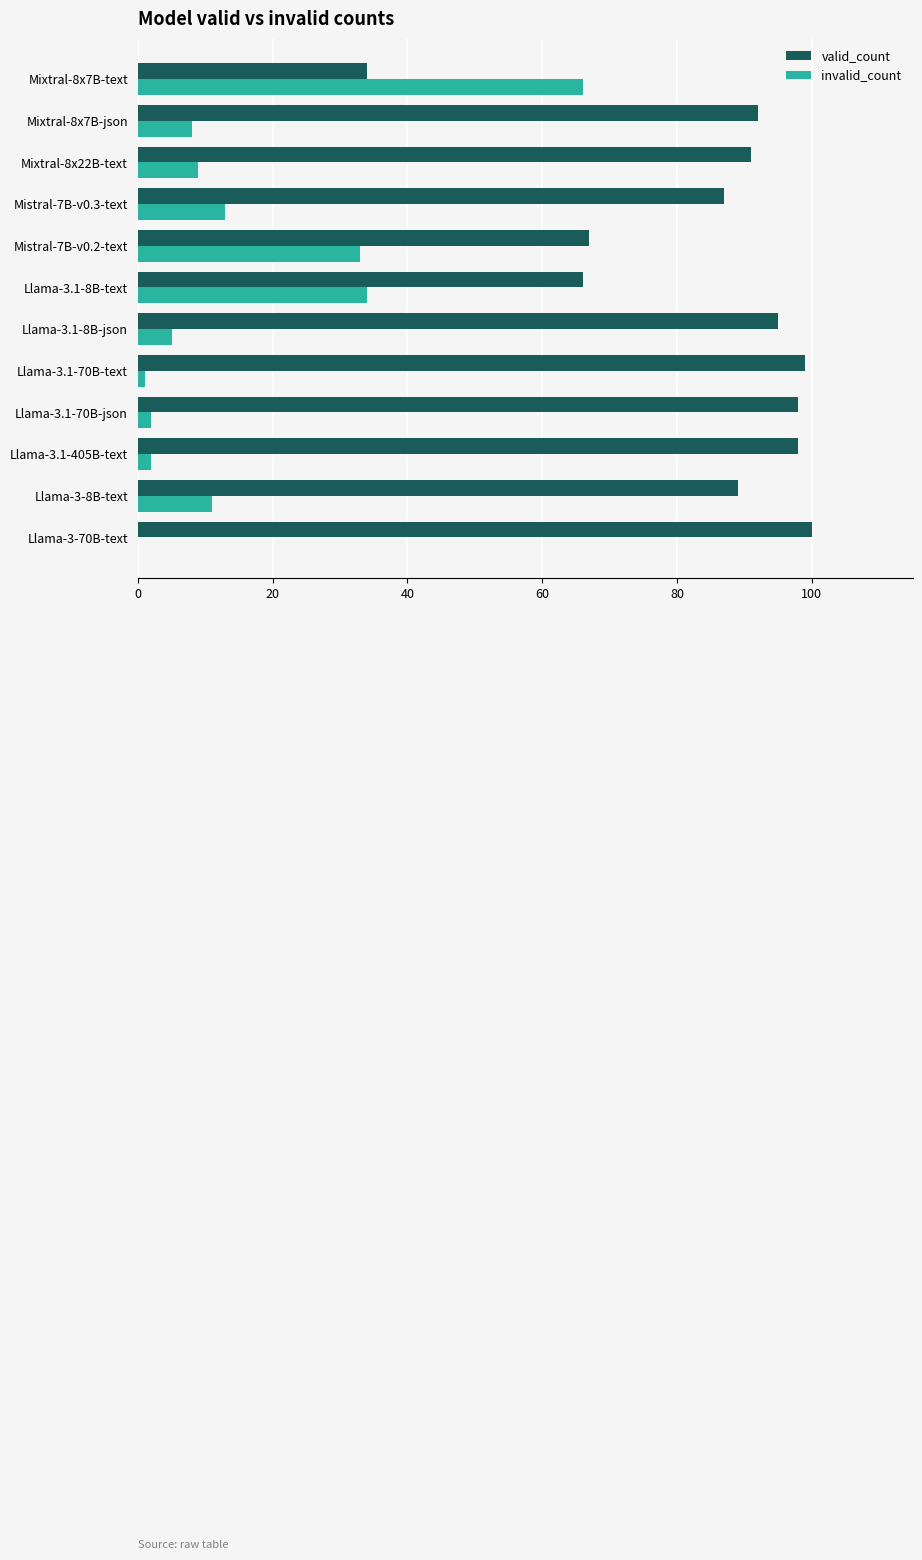

Which series has the largest total across all categories?

valid_count